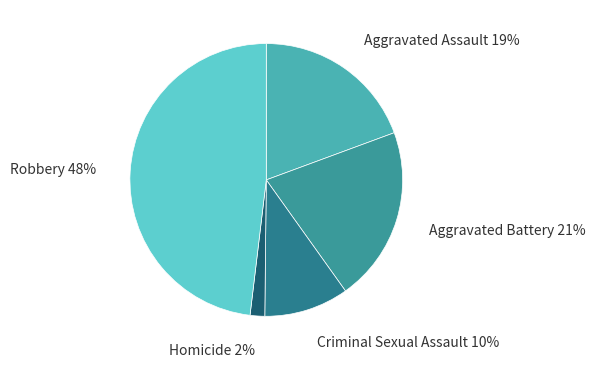

Count the number of slices in the pie.

5